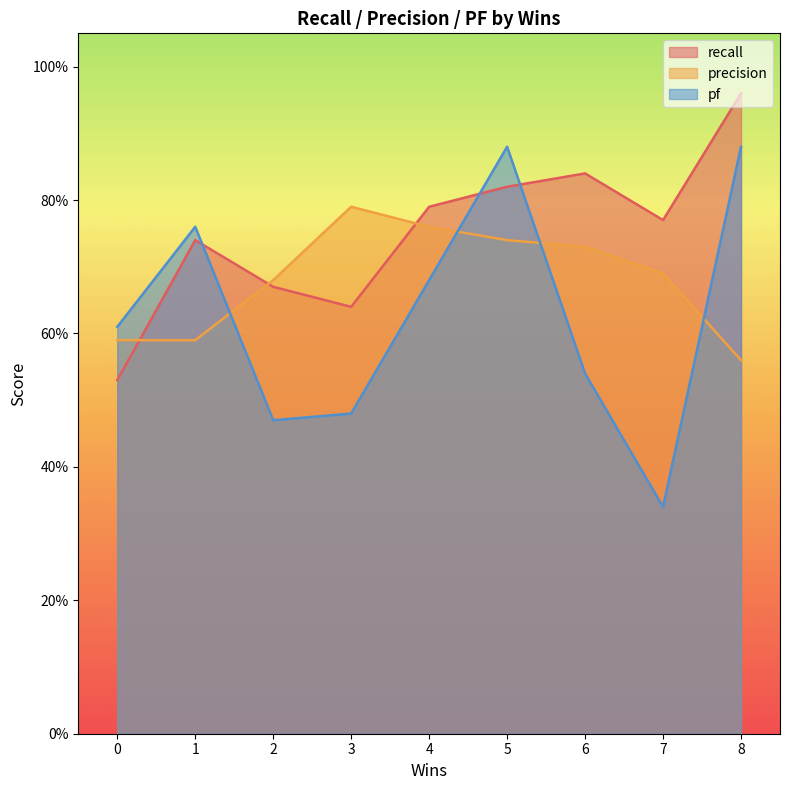

Reading right to left, list all the values displayed in this chart.

recall: 1.0	0.8	0.8	0.8	0.8	0.6	0.7	0.7	0.5
precision: 0.6	0.7	0.7	0.7	0.8	0.8	0.7	0.6	0.6
pf: 0.9	0.3	0.5	0.9	0.7	0.5	0.5	0.8	0.6